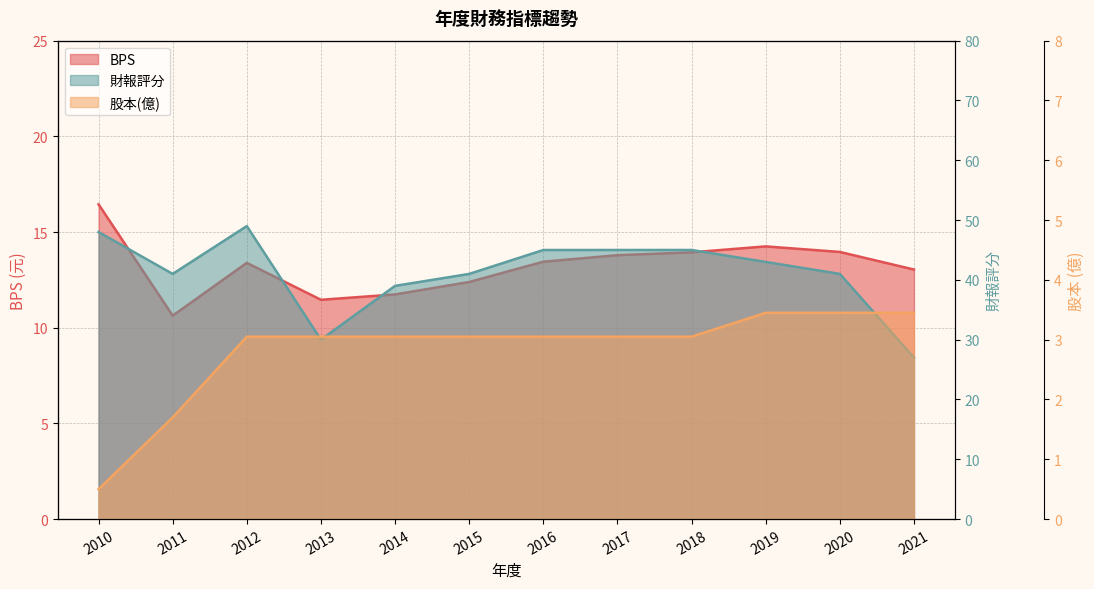

How many data points in 股本 are above 3?

10